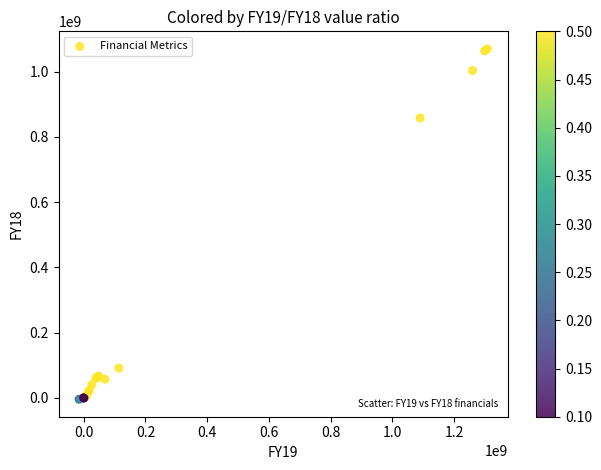

What Y value in the scatter plot is closest to 532884421?

857749244